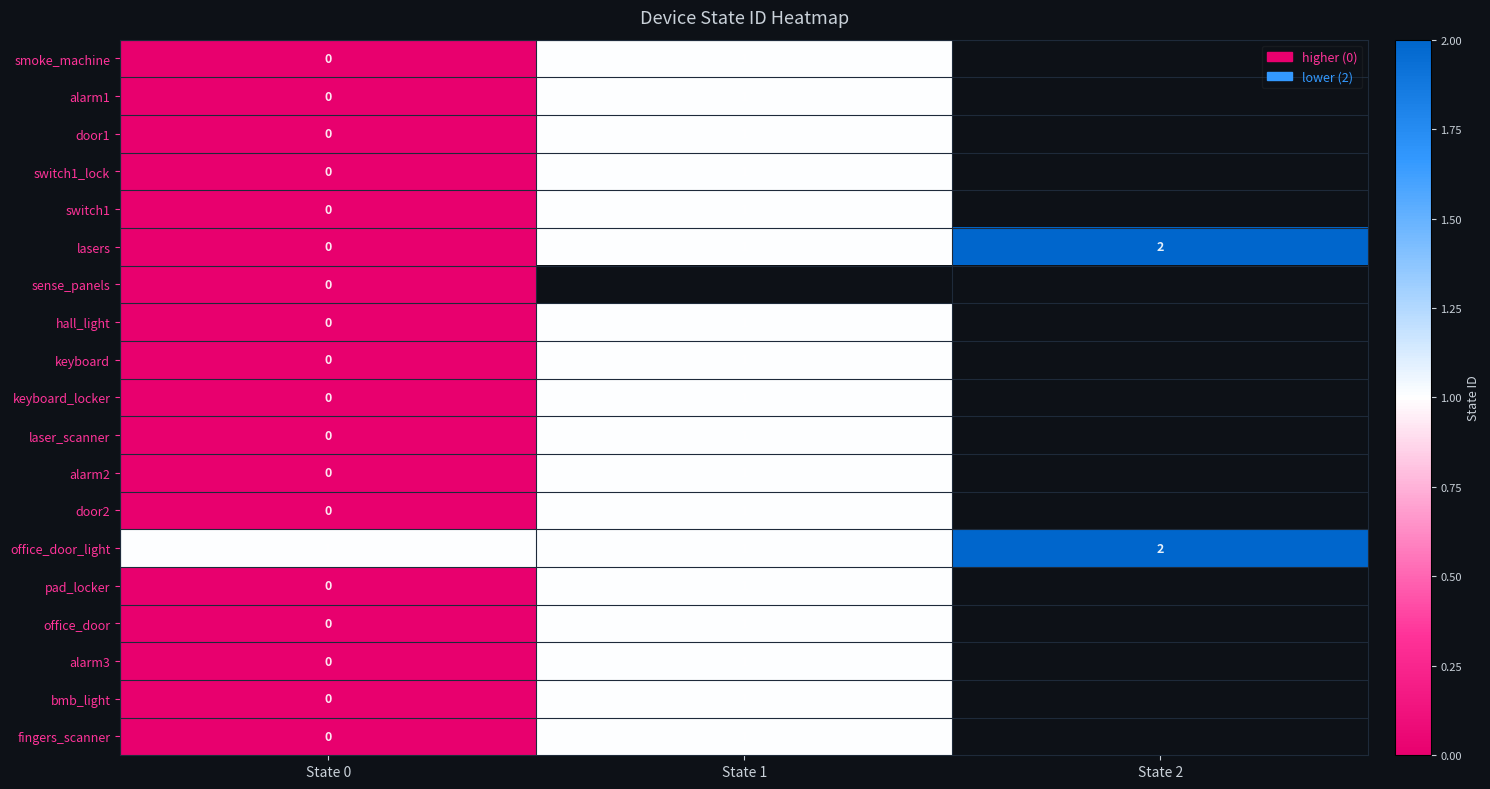

Which has a higher value, State 1 or State 2?

State 2